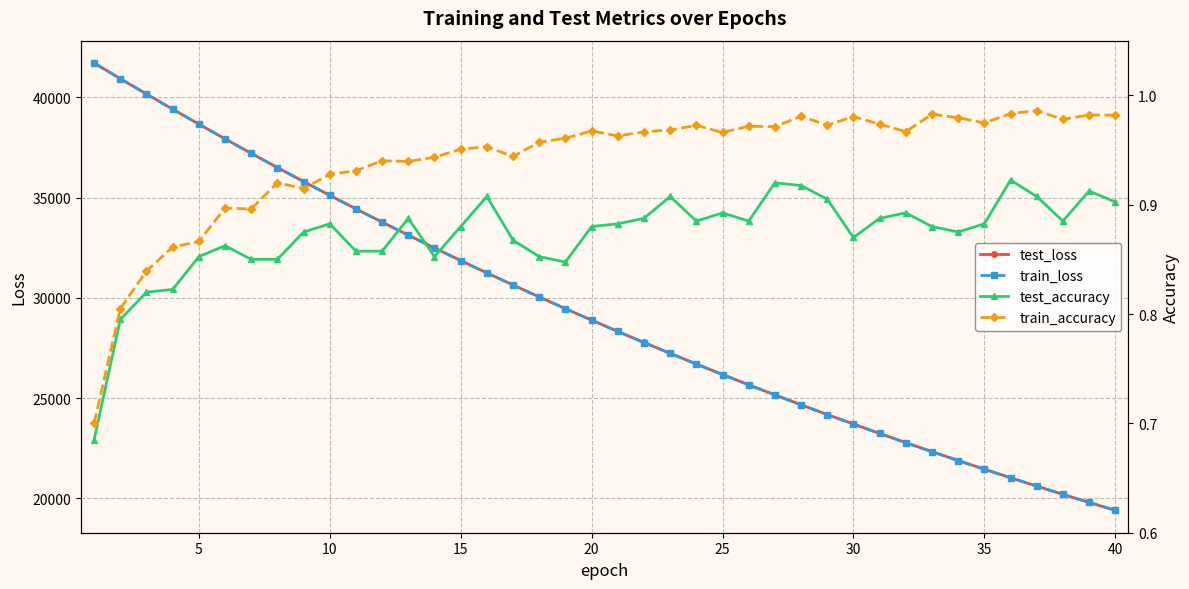

The value of train_loss at 30 is 34551.1. True or false?

False